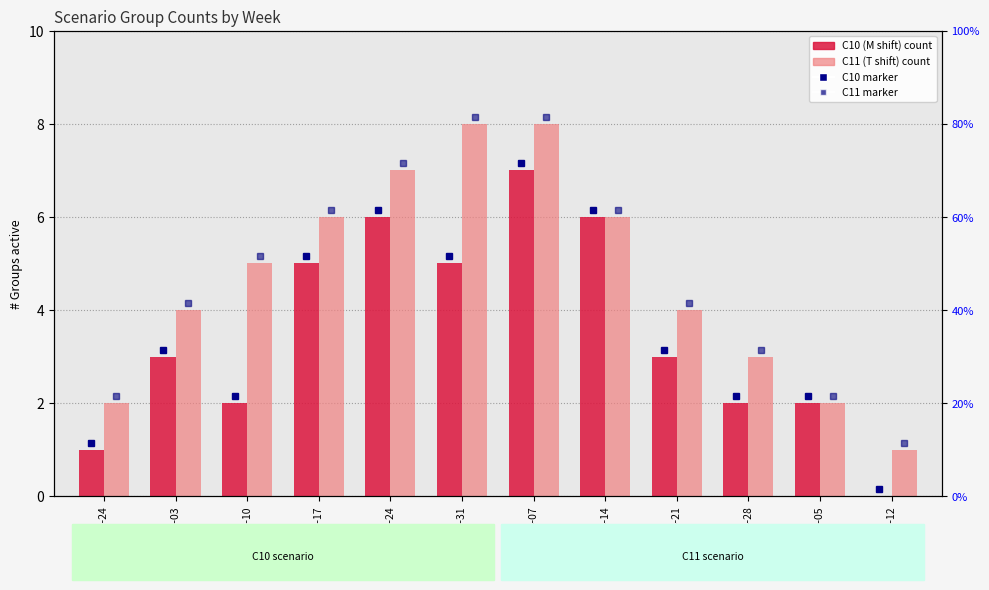

What is the spread (max minus min) of values at 2023-04-07?

1